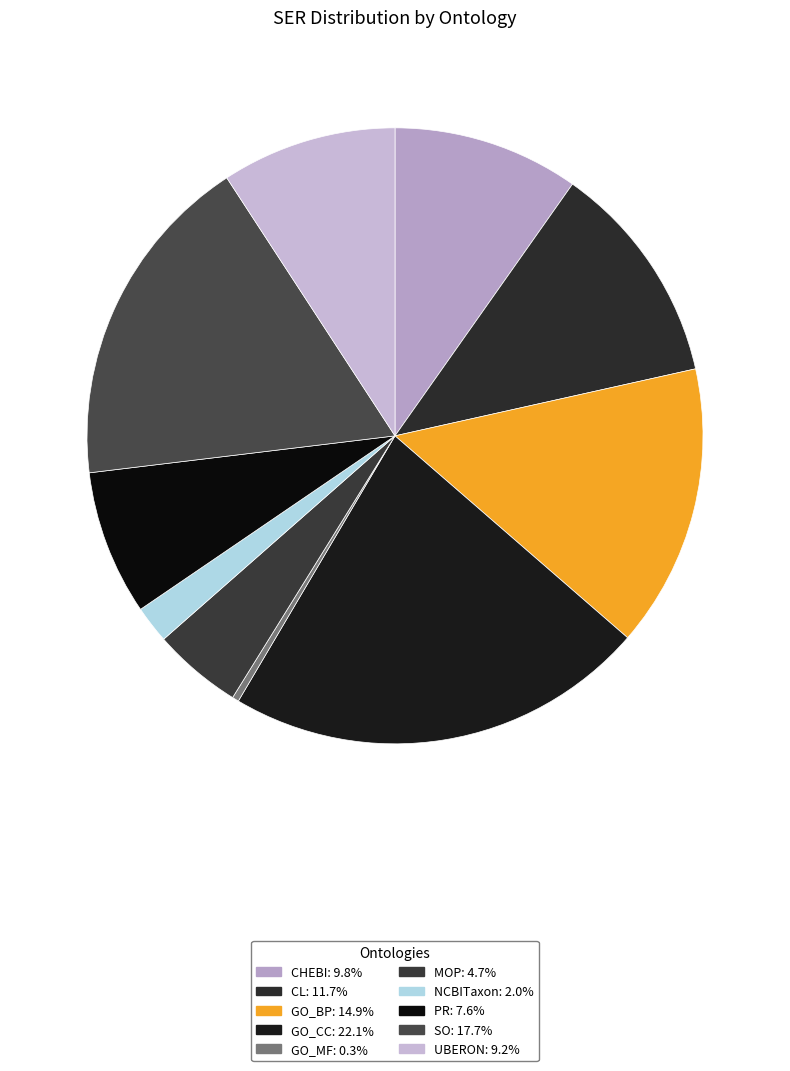

Which slice is the largest?

GO_CC